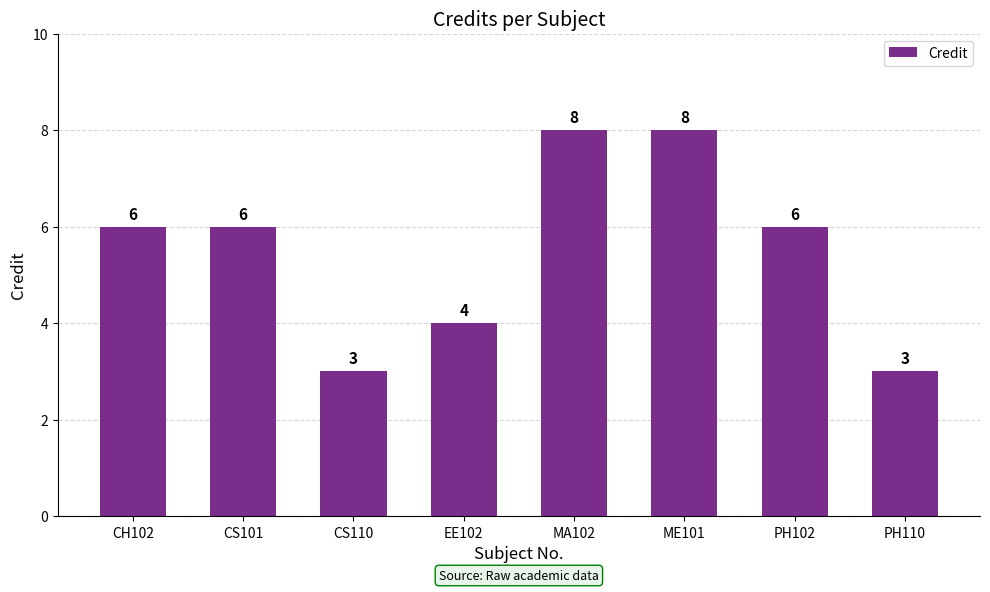

What is the value of the 6th bar from the left?

8